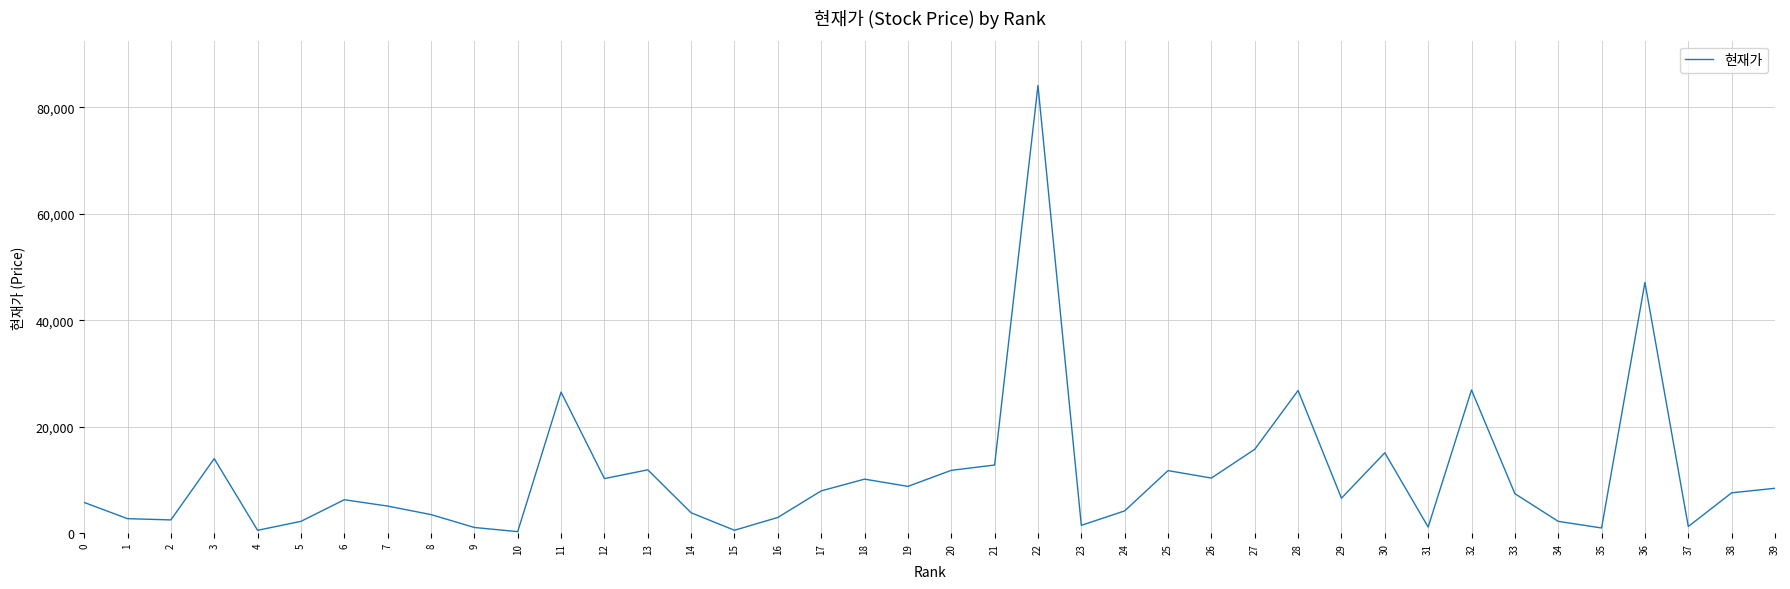

The chart shows a value of 2506 at 6. True or false?

False